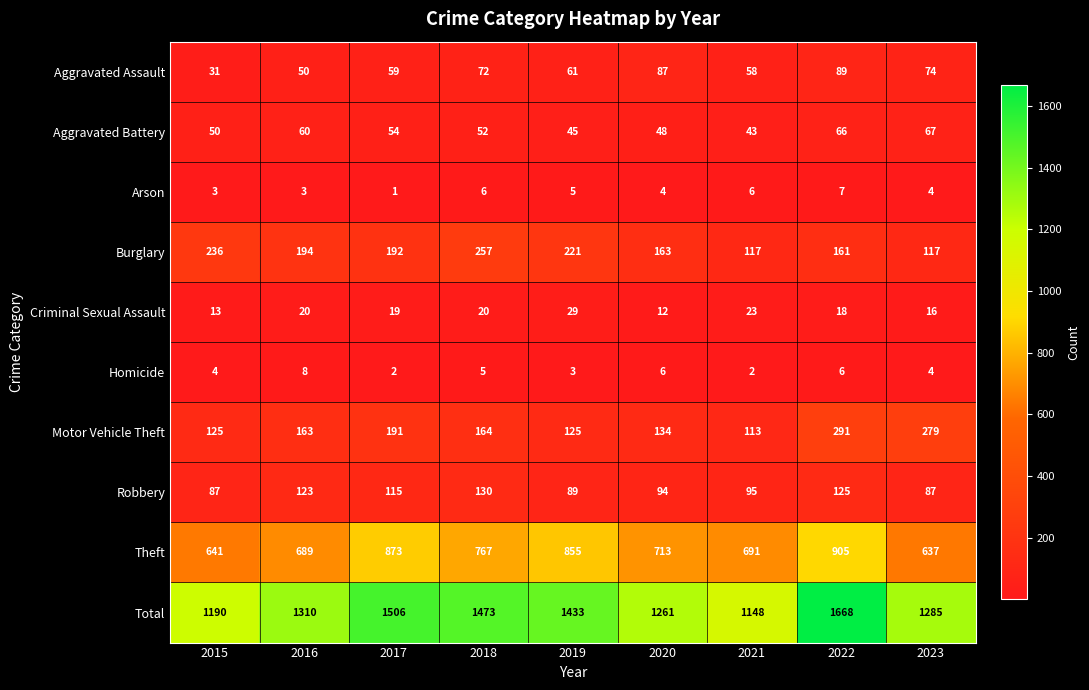

At which label does Robbery first exceed 95?

2016